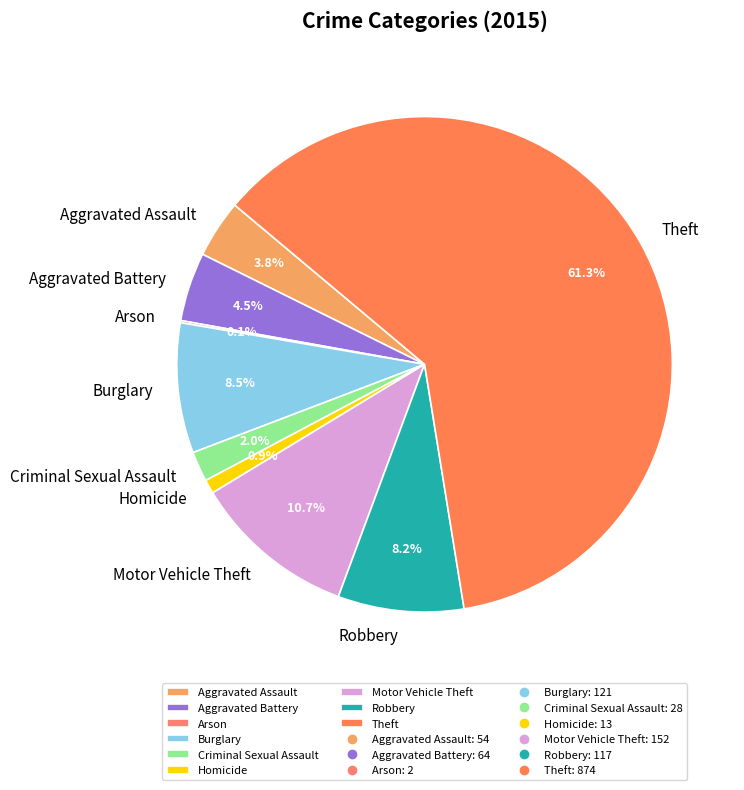

Which slice represents more than half of the pie?

Theft